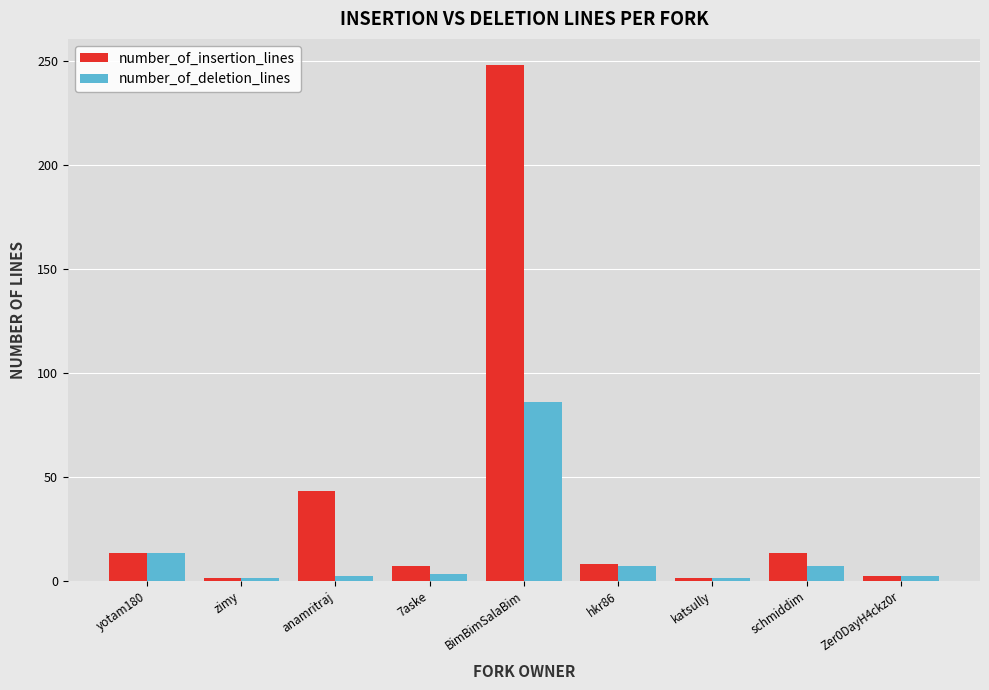

At which label does number_of_deletion_lines reach its peak?

BimBimSalaBim